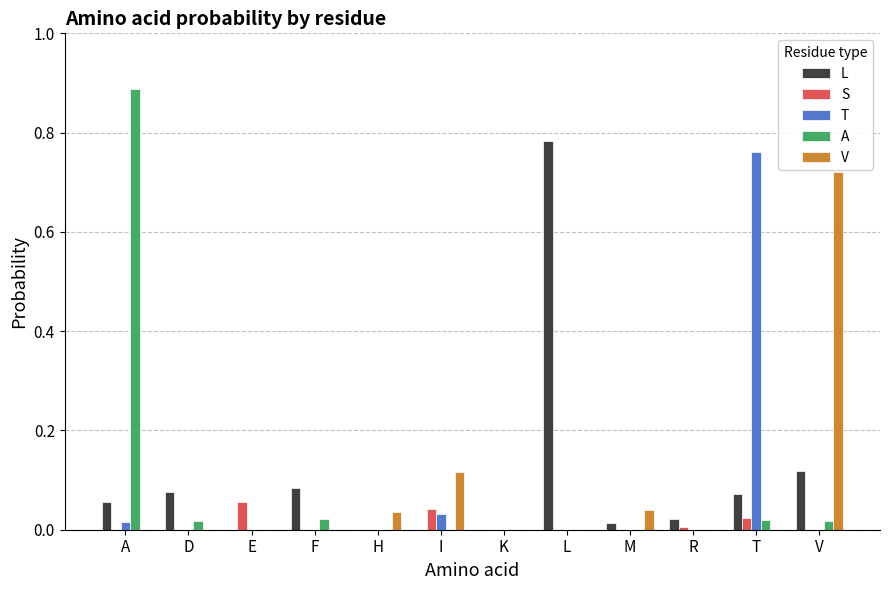

The V series shows 0.2 at R. True or false?

False